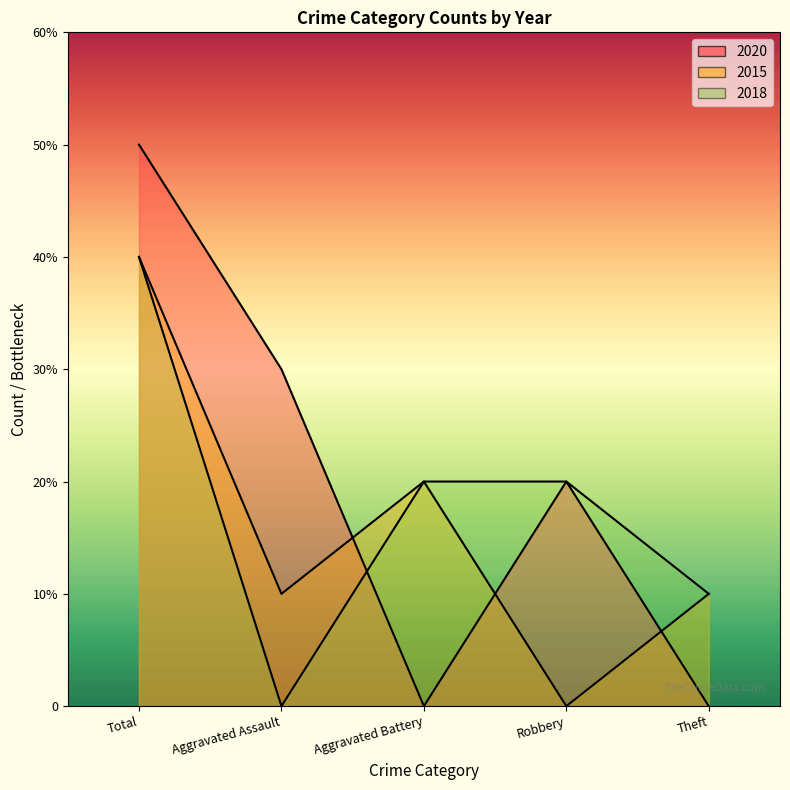

What is the label of the 3rd point from the left?

Aggravated Battery